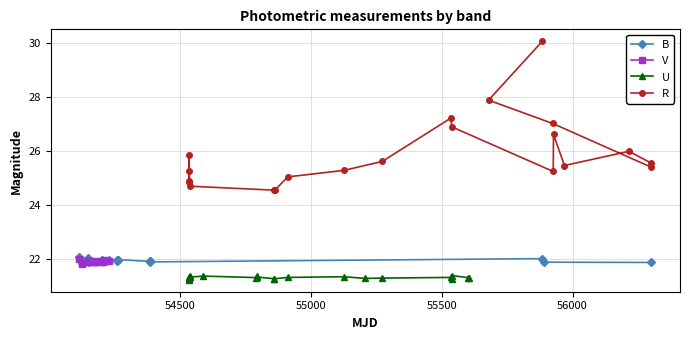

What is the maximum value shown in the chart?

30.1